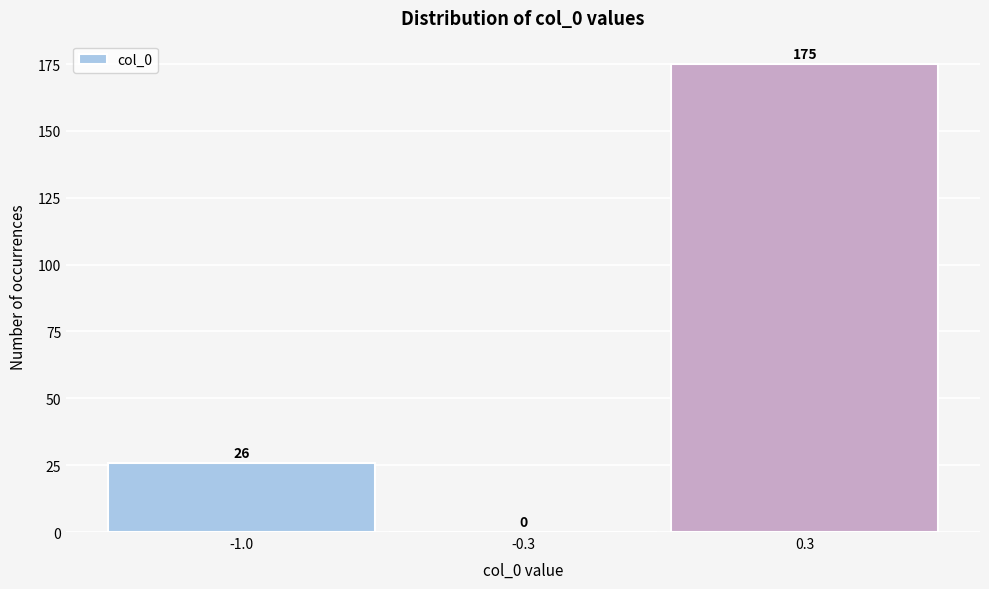

Reading left to right, transcribe all the data shown in this chart.

-1.0=26	-0.3=0	0.3=175